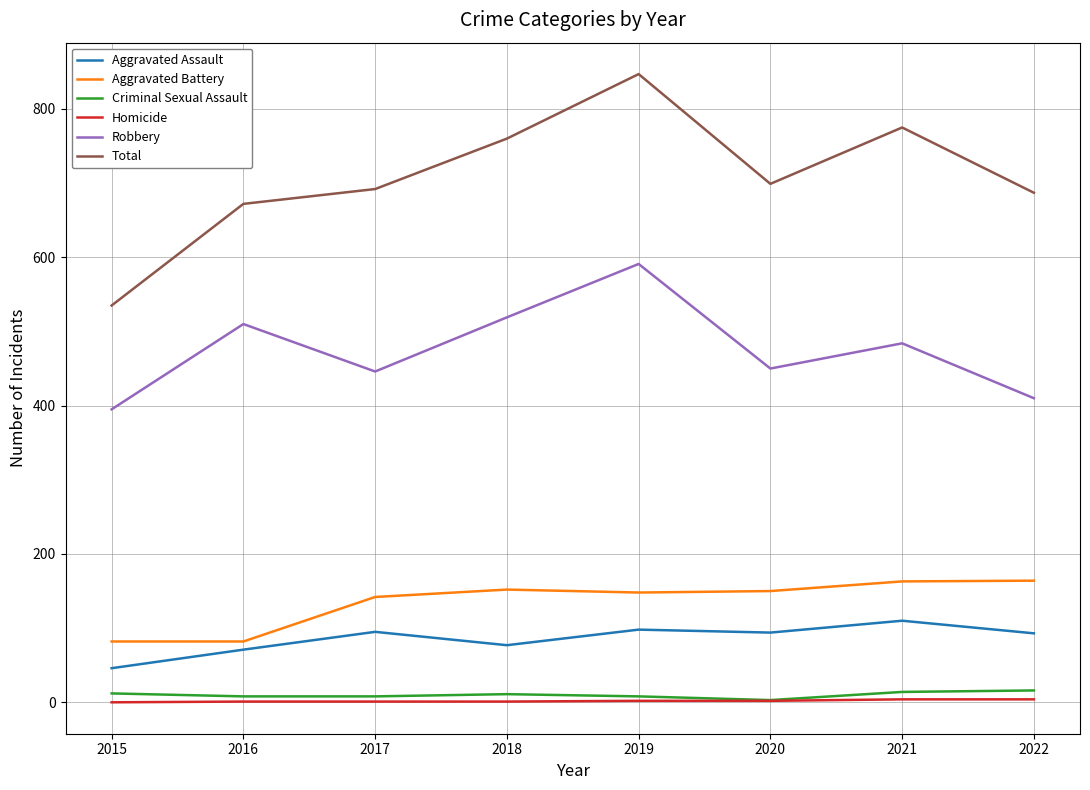

At which label does Aggravated Assault reach its minimum?

2015